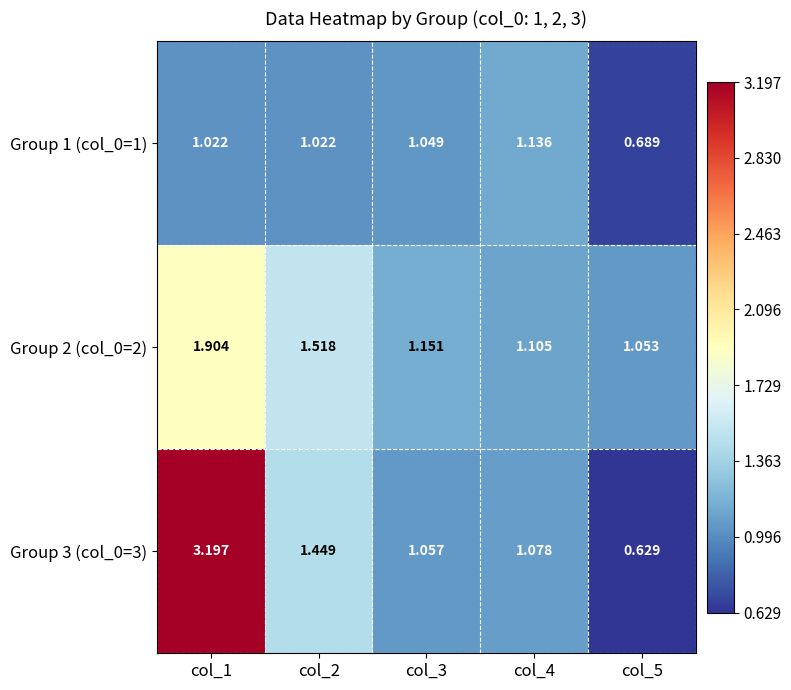

What is the total value across all series at col_3?

3.3